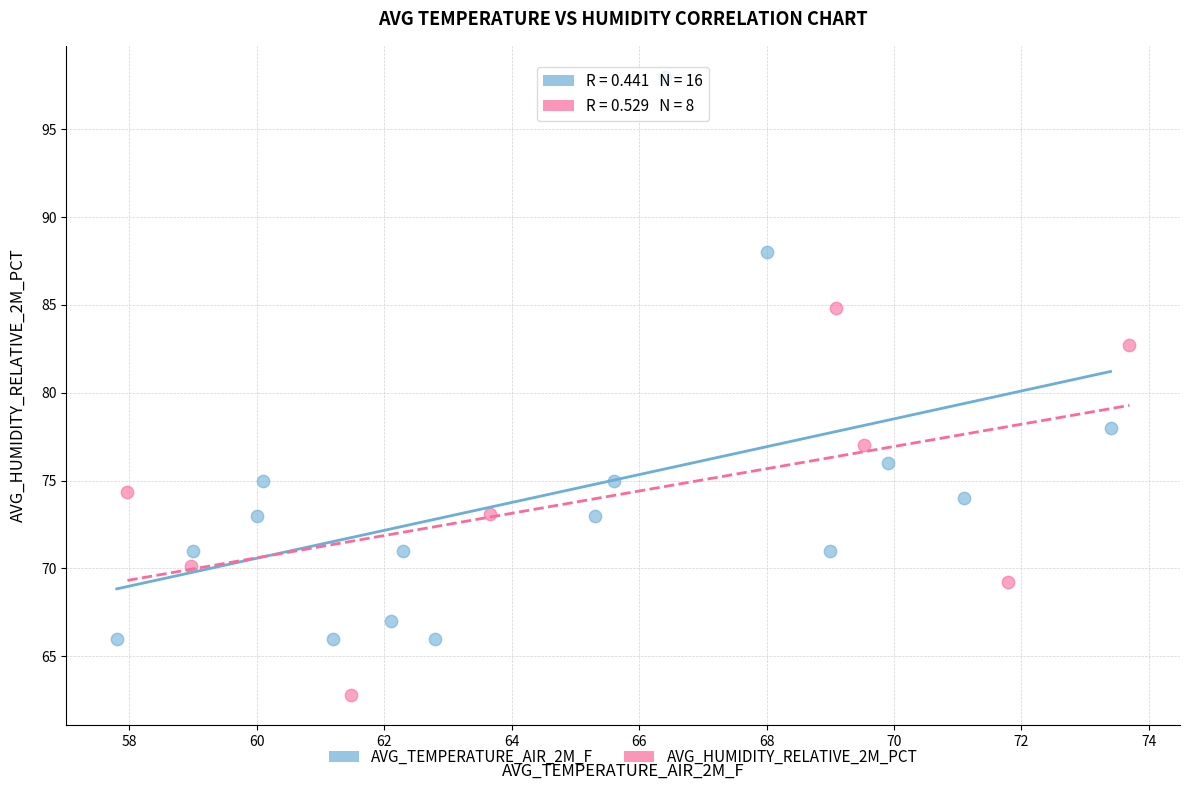

Which series has the largest Y range (max minus min)?

AVG_TEMPERATURE_AIR_2M_F